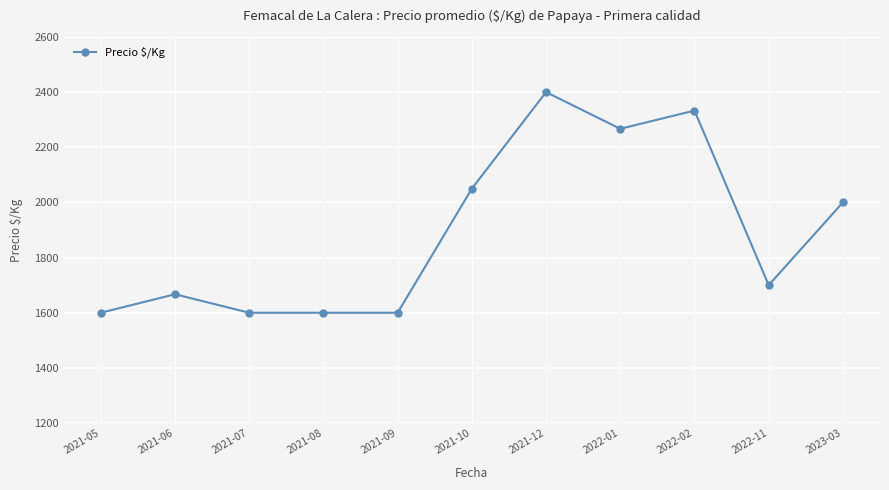

The value at 2021-12 is 2400. True or false?

True